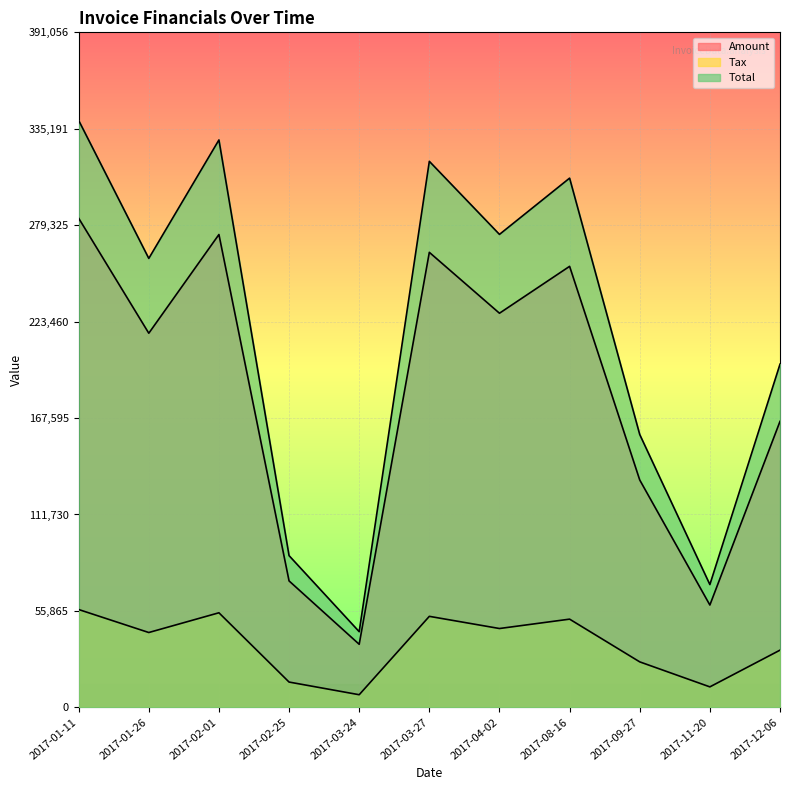

How many interior local valleys does the Tax series have?

4